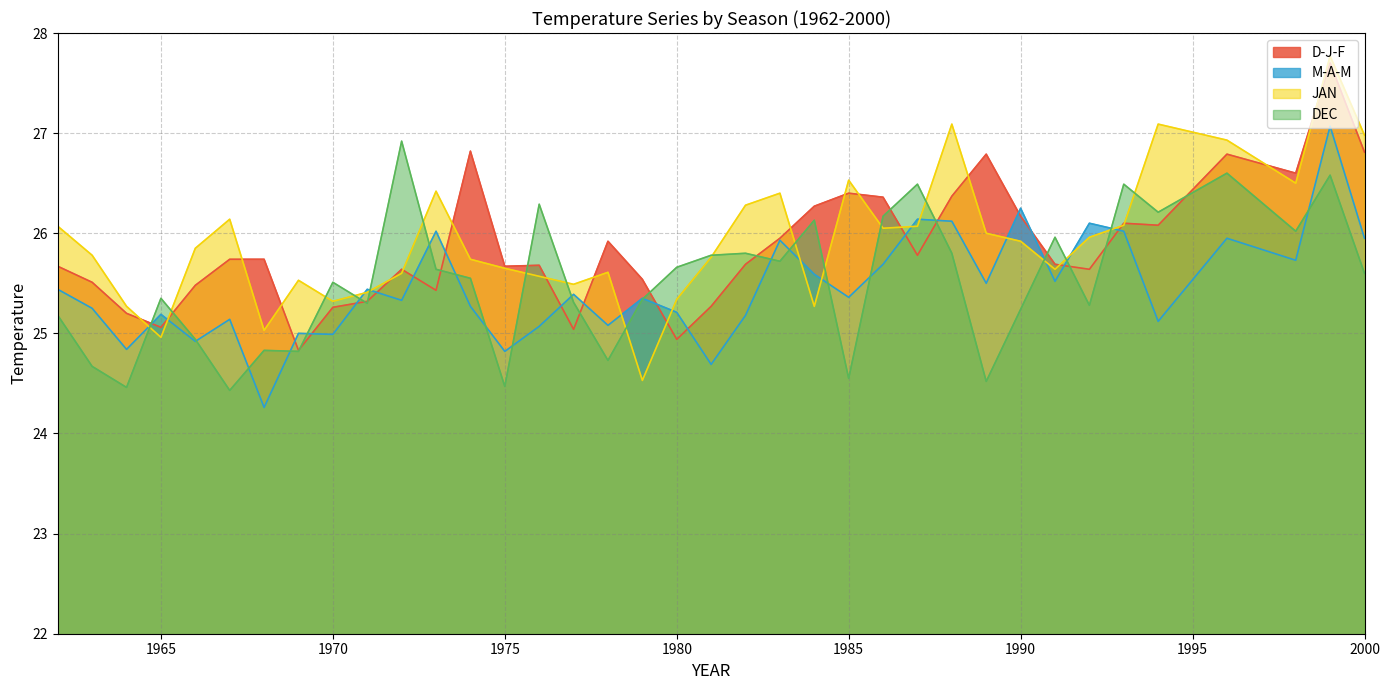

What is the difference between the D-J-F values at 1970 and 1986?

1.1